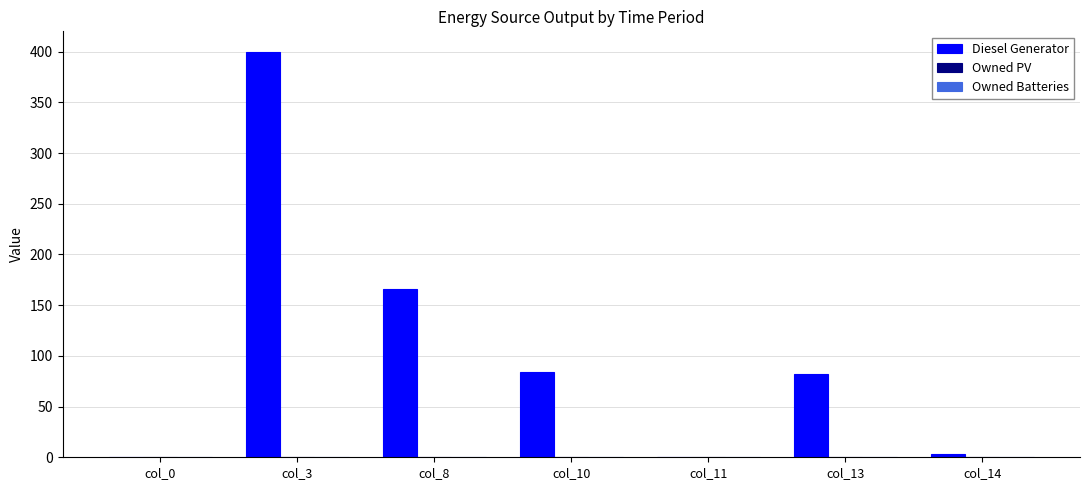

Are the bars grouped side by side (vs. stacked)?

No